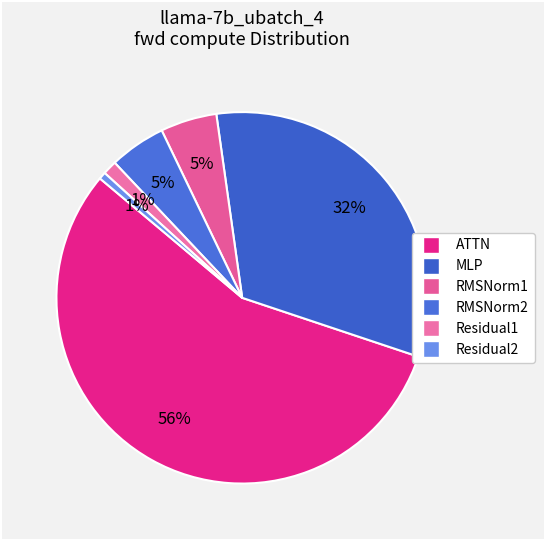

Count the number of slices in the pie.

6